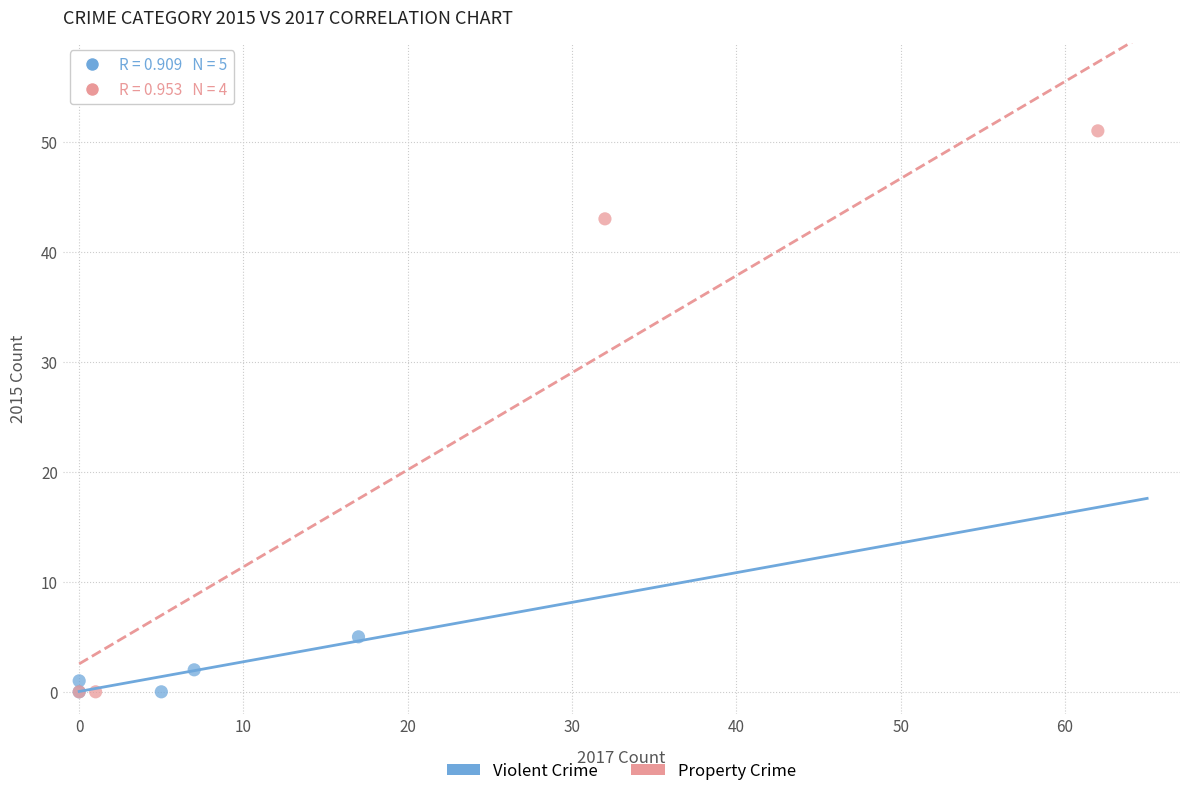

Which series has the widest spread of Y values?

Property Crime